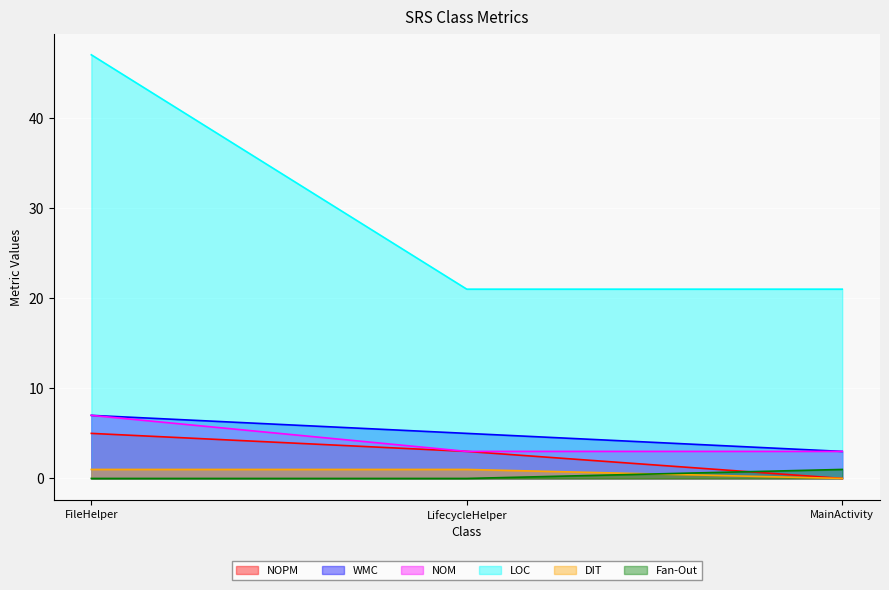

Reading left to right, what are all the values shown in this chart?

NOPM: FileHelper=5	LifecycleHelper=3	MainActivity=0
WMC: FileHelper=7	LifecycleHelper=5	MainActivity=3
NOM: FileHelper=7	LifecycleHelper=3	MainActivity=3
LOC: FileHelper=47	LifecycleHelper=21	MainActivity=21
DIT: FileHelper=1	LifecycleHelper=1	MainActivity=0
Fan-Out: FileHelper=0	LifecycleHelper=0	MainActivity=1